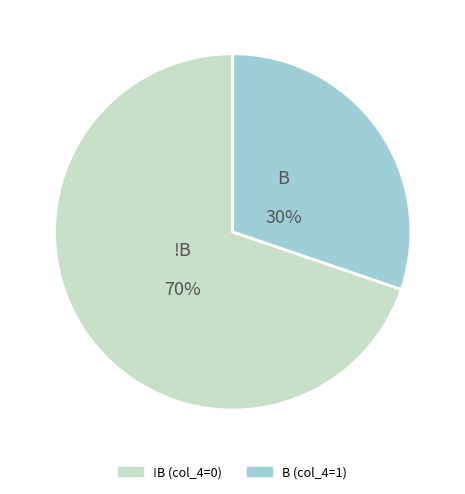

How many slices are in this pie chart?

2